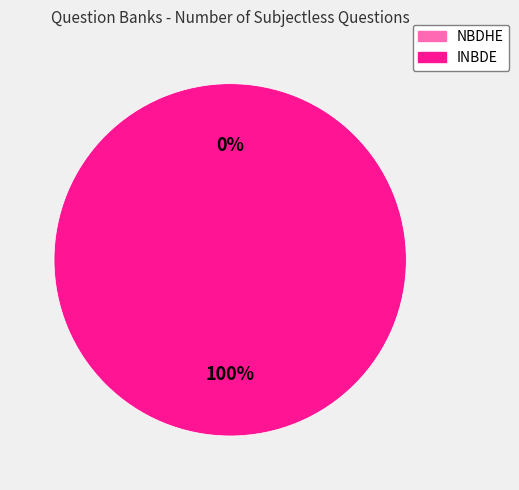

What percentage do INBDE and NBDHE together represent?

100.0%